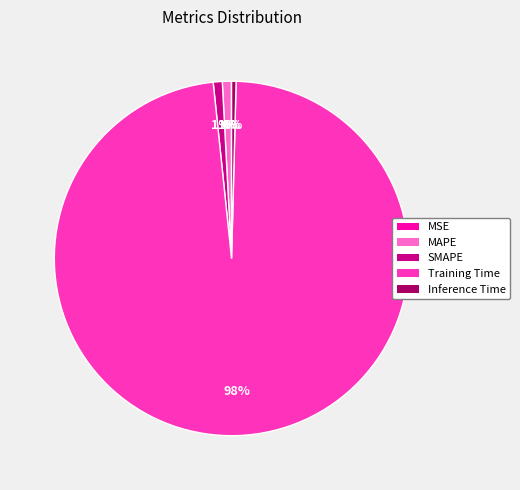

Which slice is the largest?

Training Time